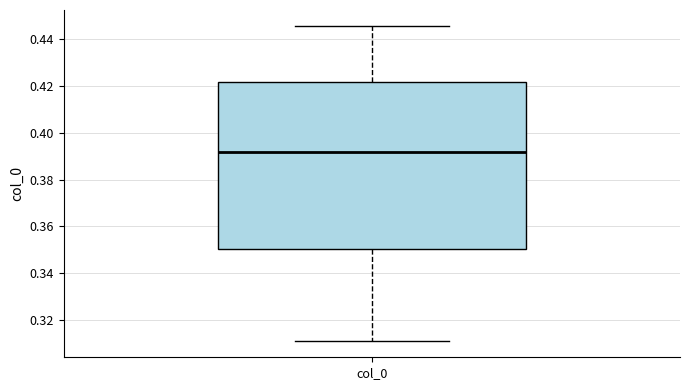

Where does the lower whisker of the box for col_0 end on the y-axis? The values are not printed on the chart, so give them approximately, as read against the axis.

0.310